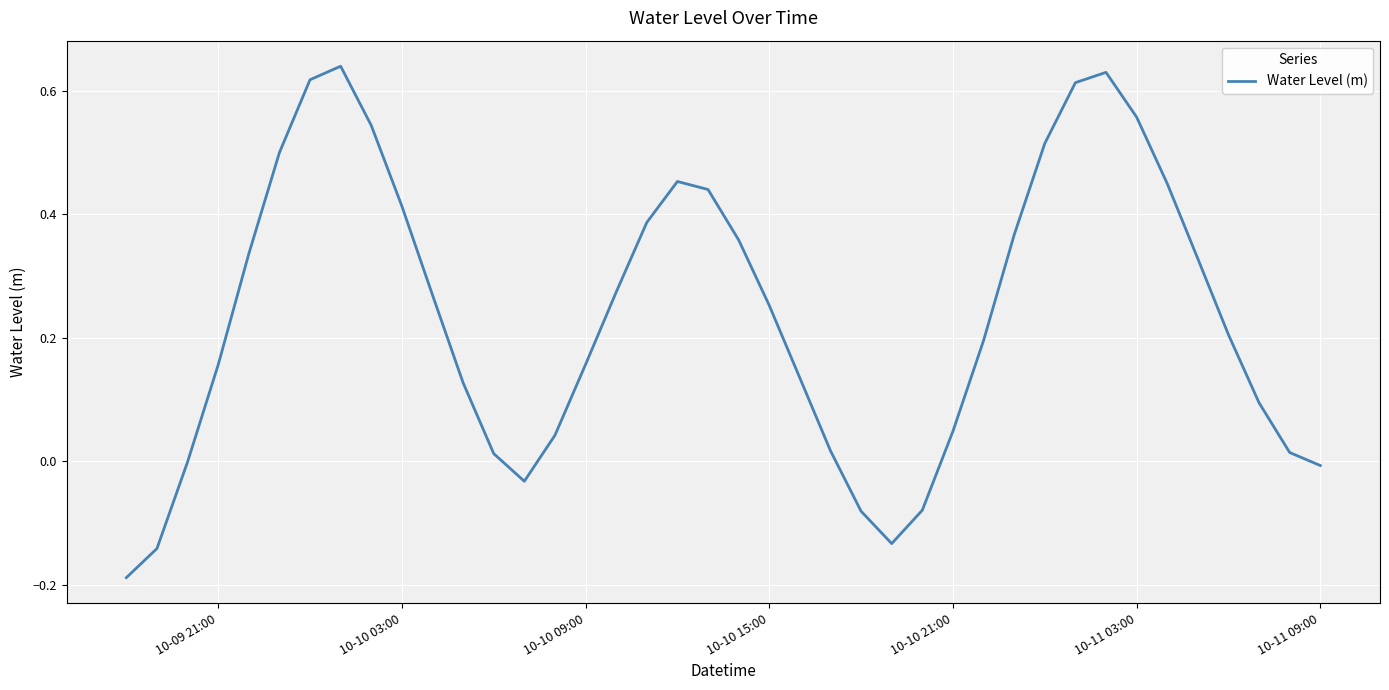

What is the difference between the second highest and second lowest values?

0.8